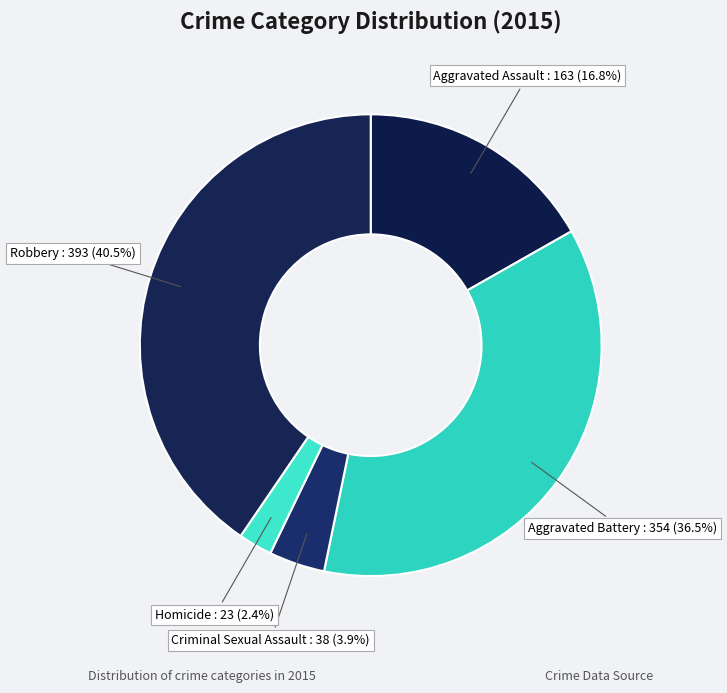

How many slices are in this pie chart?

5